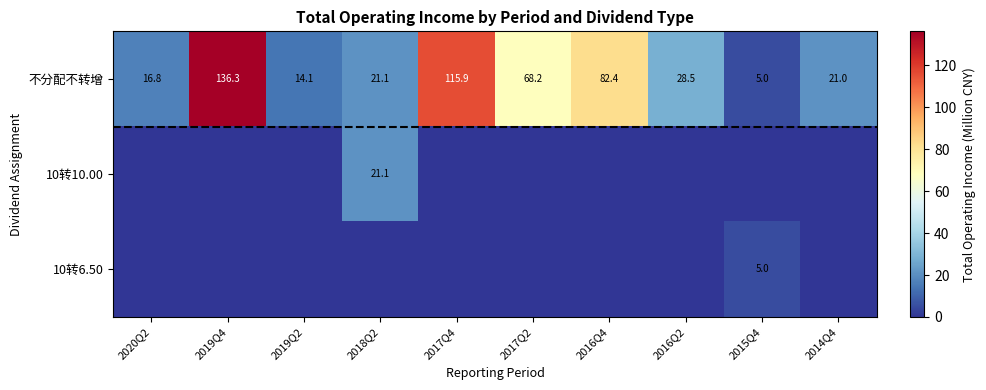

What is the average value of the 不分配不转增 series?

50.9